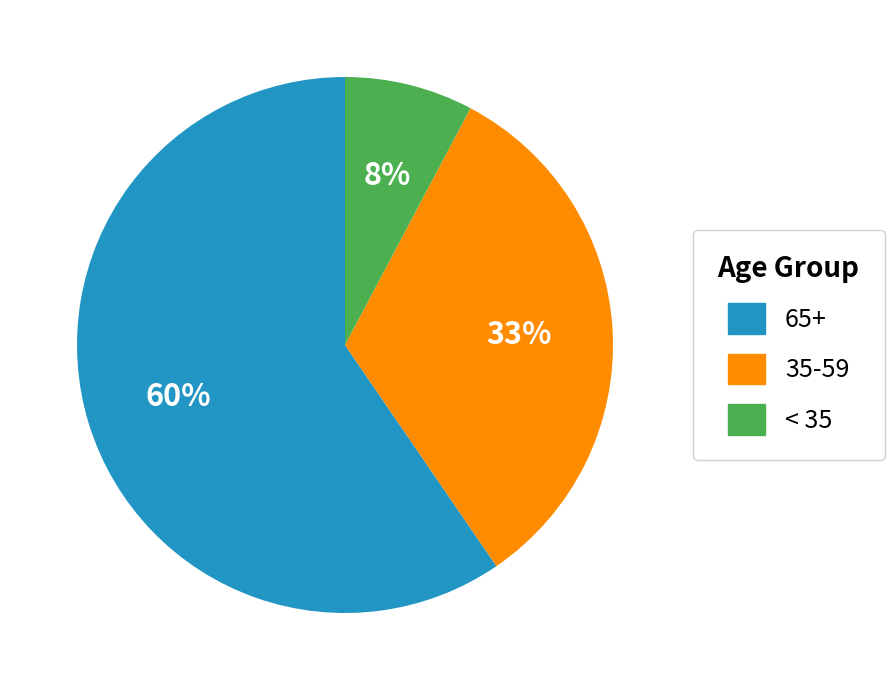

Is there any slice that represents more than half of the pie?

Yes